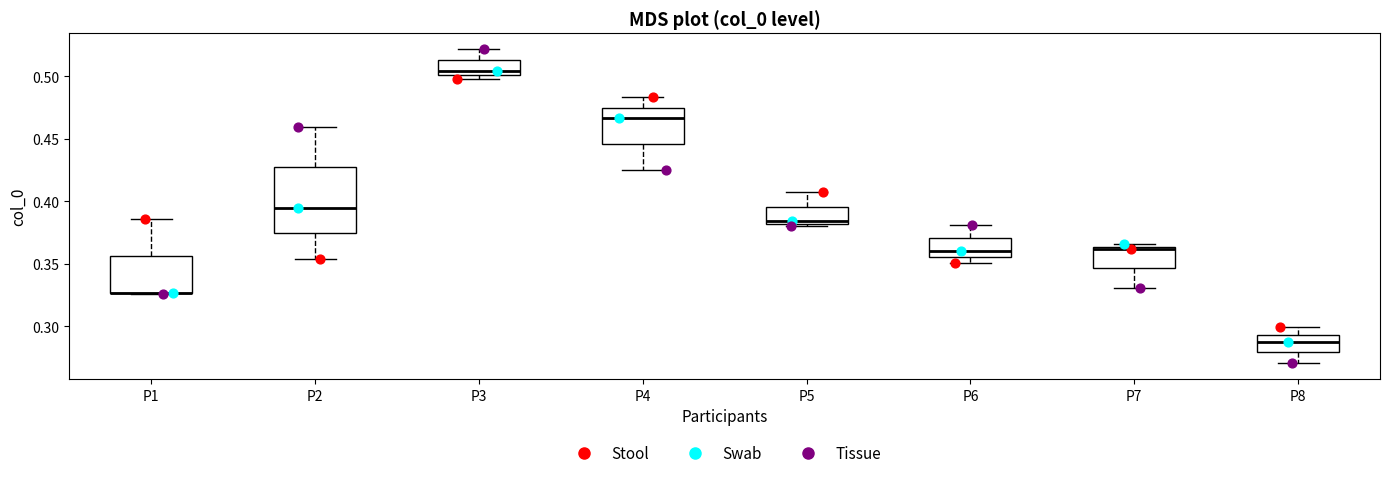

Comparing the boxes themselves (not the whiskers), which one is the tallest?

P2